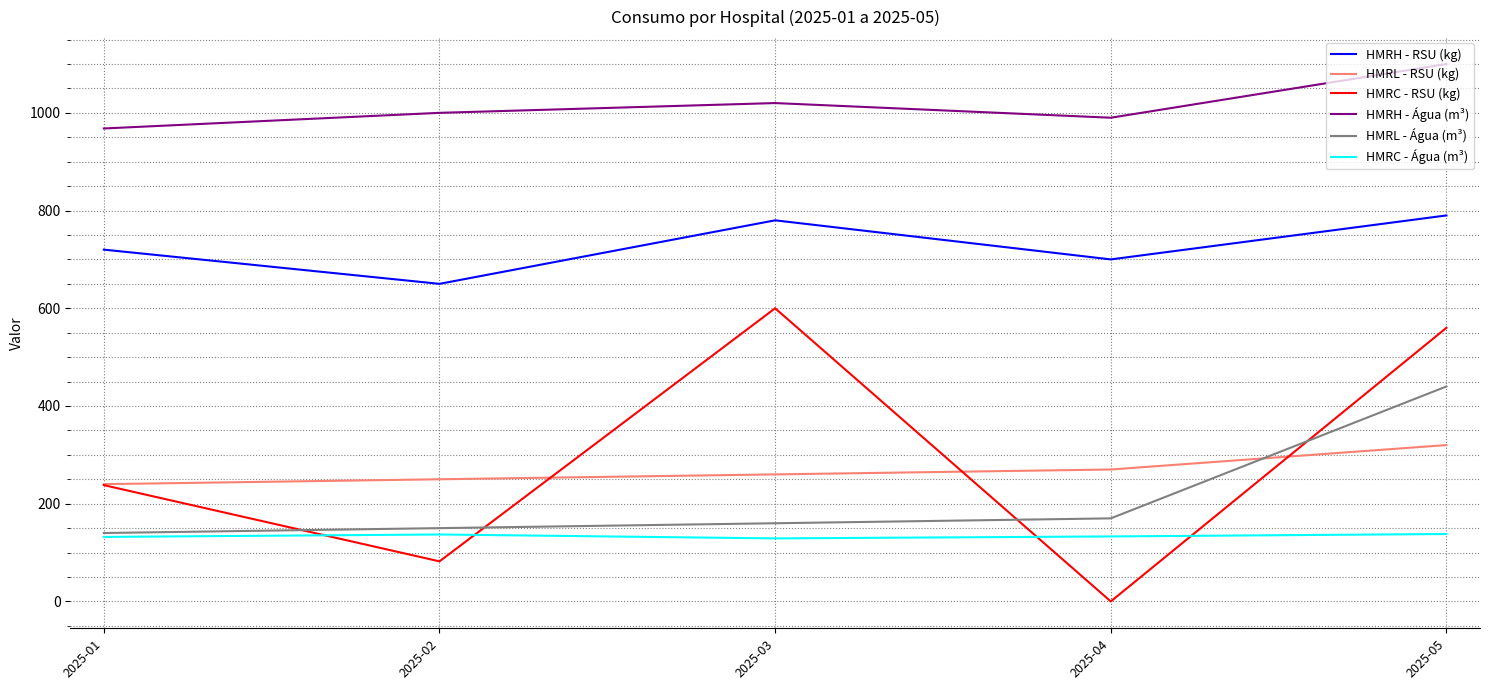

At 2025-05, list the series in order from largest to smallest.

HMRH - Água (m³), HMRH - RSU (kg), HMRC - RSU (kg), HMRL - Água (m³), HMRL - RSU (kg), HMRC - Água (m³)